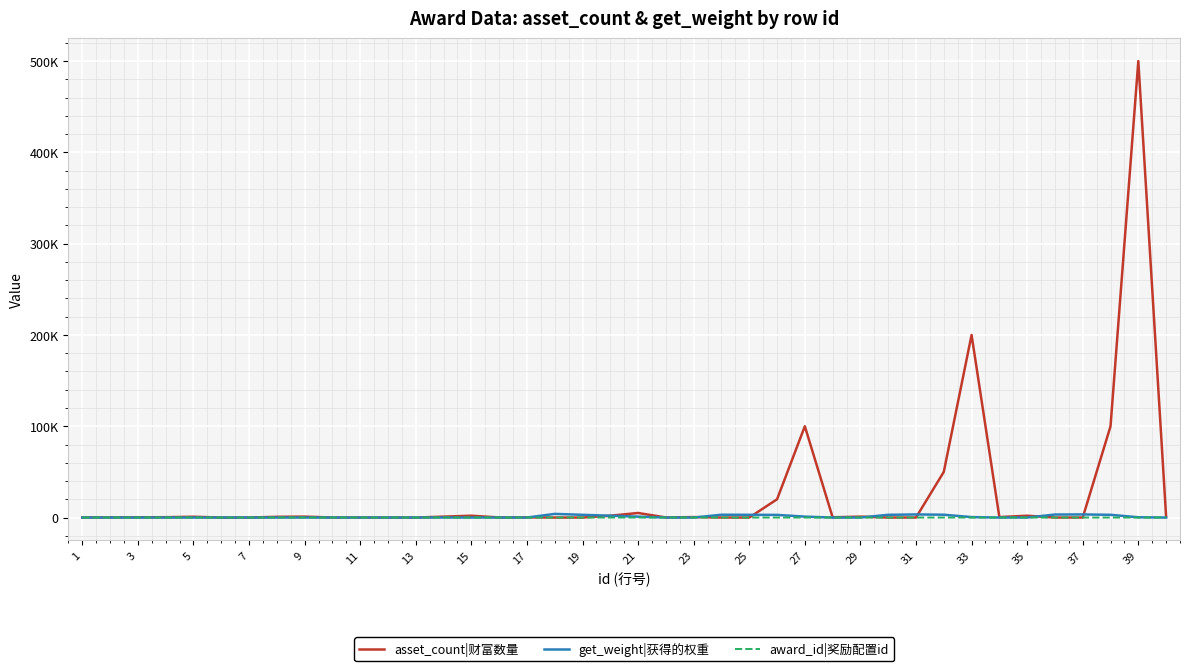

What are all the series names shown in the legend?

asset_count|财富数量, get_weight|获得的权重, award_id|奖励配置id